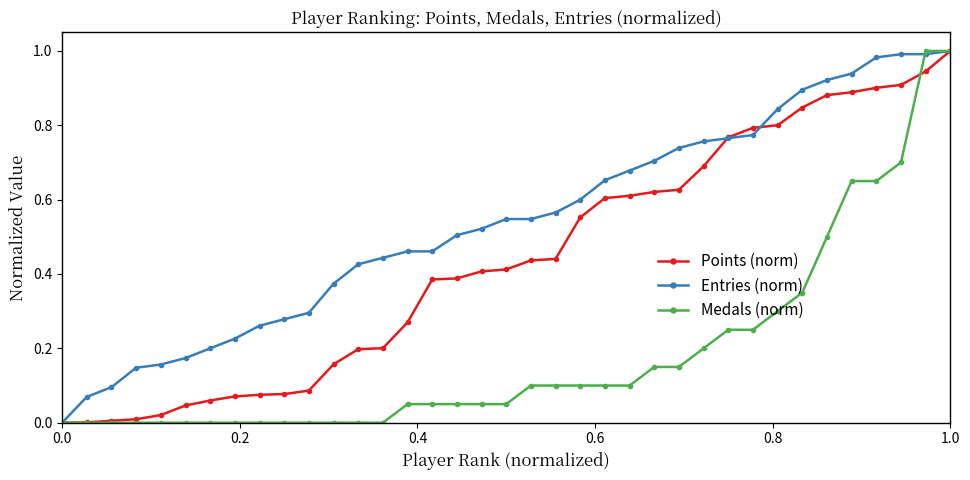

Which series has the largest total across all categories?

Entries (norm)